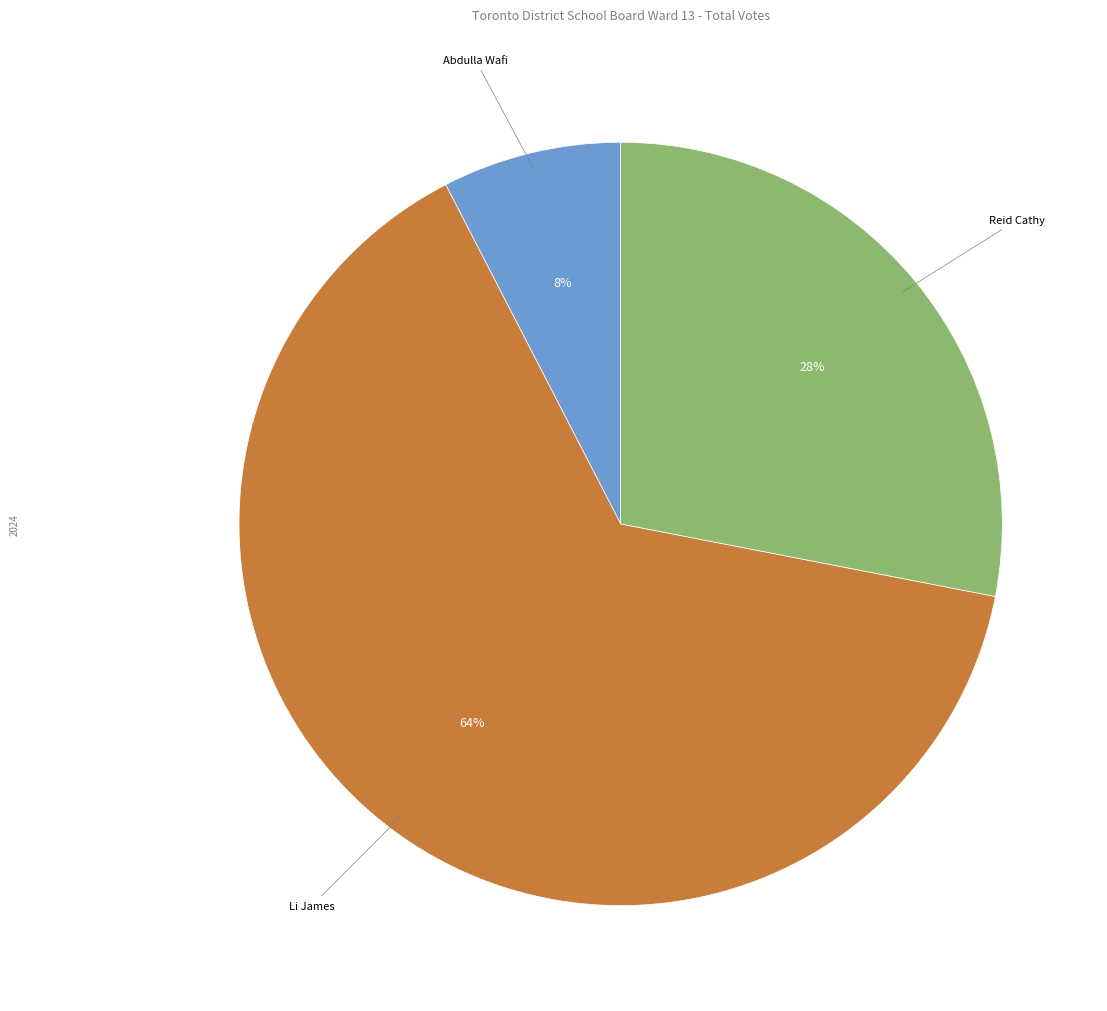

True or false: Reid Cathy accounts for 17% of the total.

False